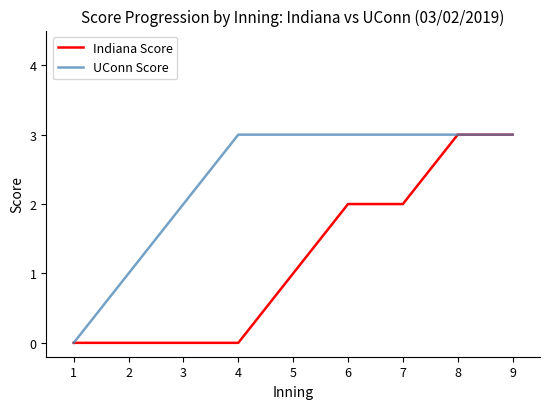

Reading left to right, transcribe all the data shown in this chart.

Indiana Score: 1=0	2=0	3=0	4=0	5=1	6=2	7=2	8=3	9=3
UConn Score: 1=0	2=1	3=2	4=3	5=3	6=3	7=3	8=3	9=3